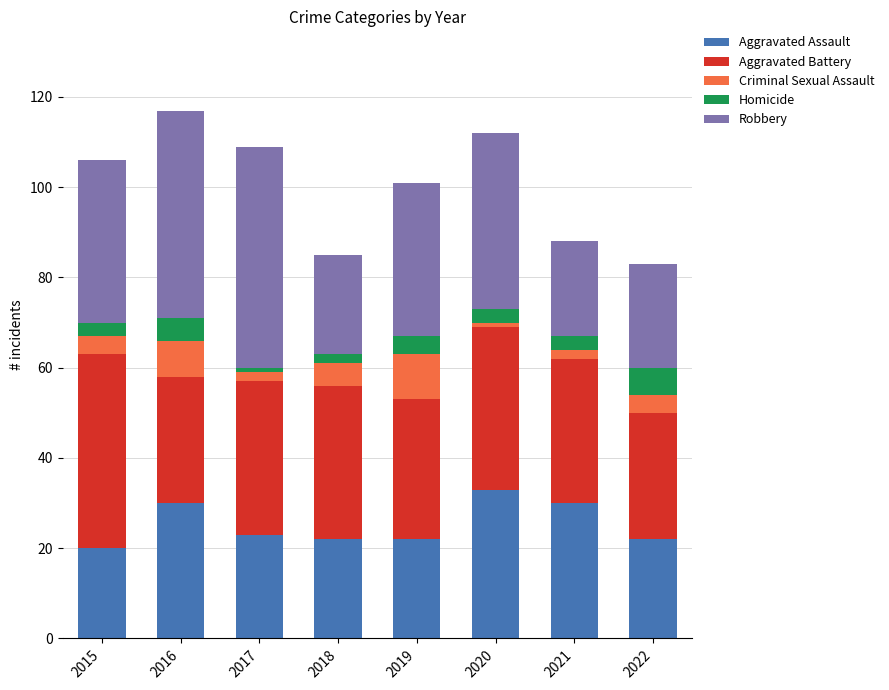

What is the lowest value of the Aggravated Assault series?

20